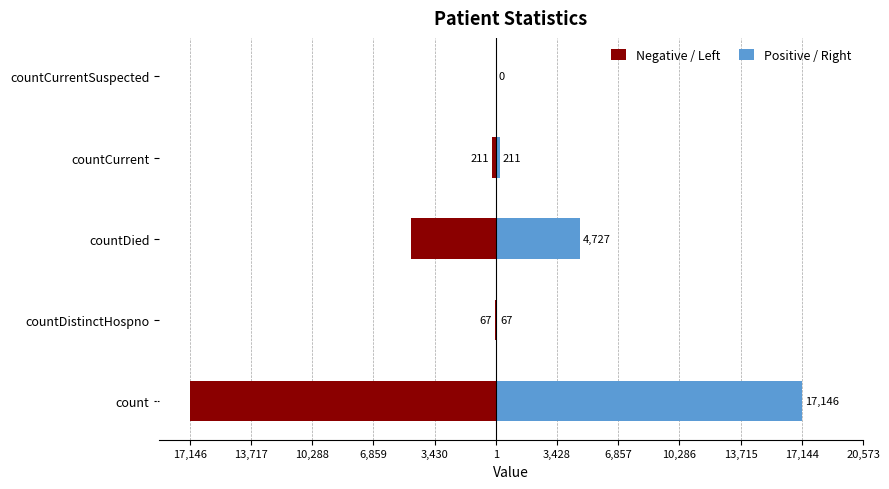

Does the chart contain any negative values?

Yes